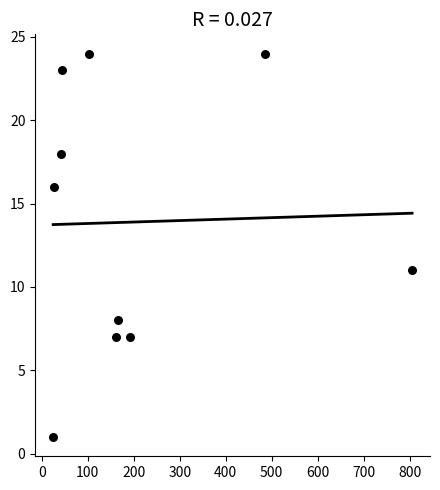

What is the average Y value?

14